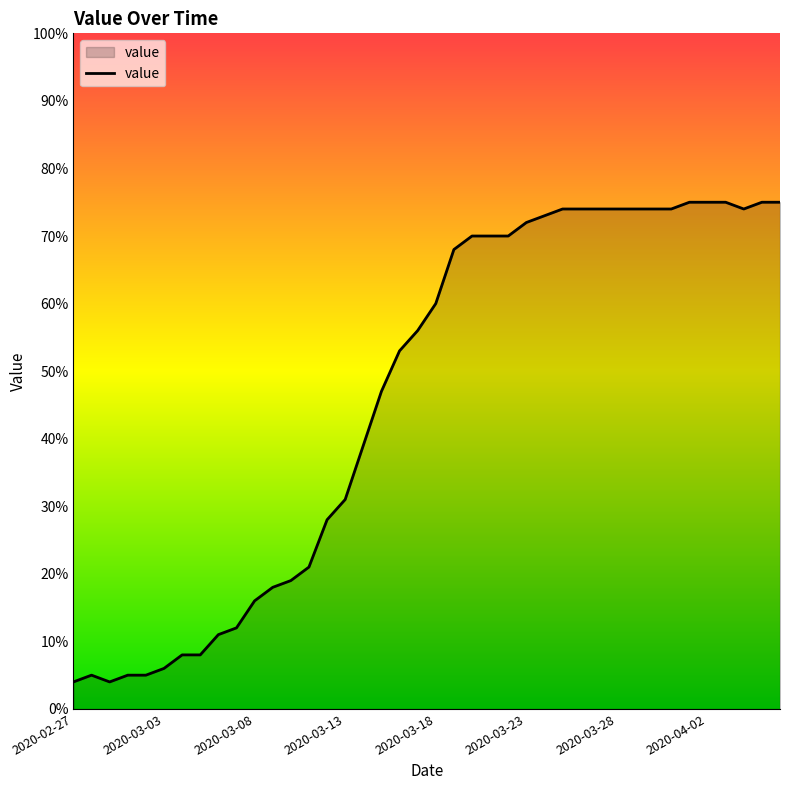

What is the difference between the maximum and minimum values?

71